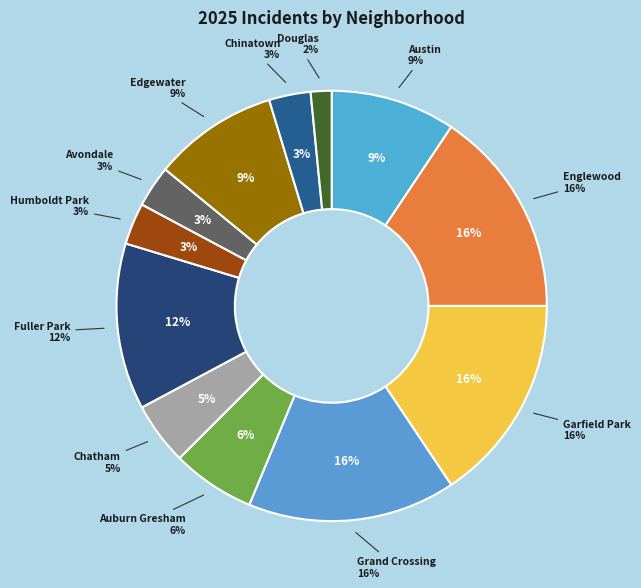

To the nearest percent, what portion does Grand Crossing represent?

16%